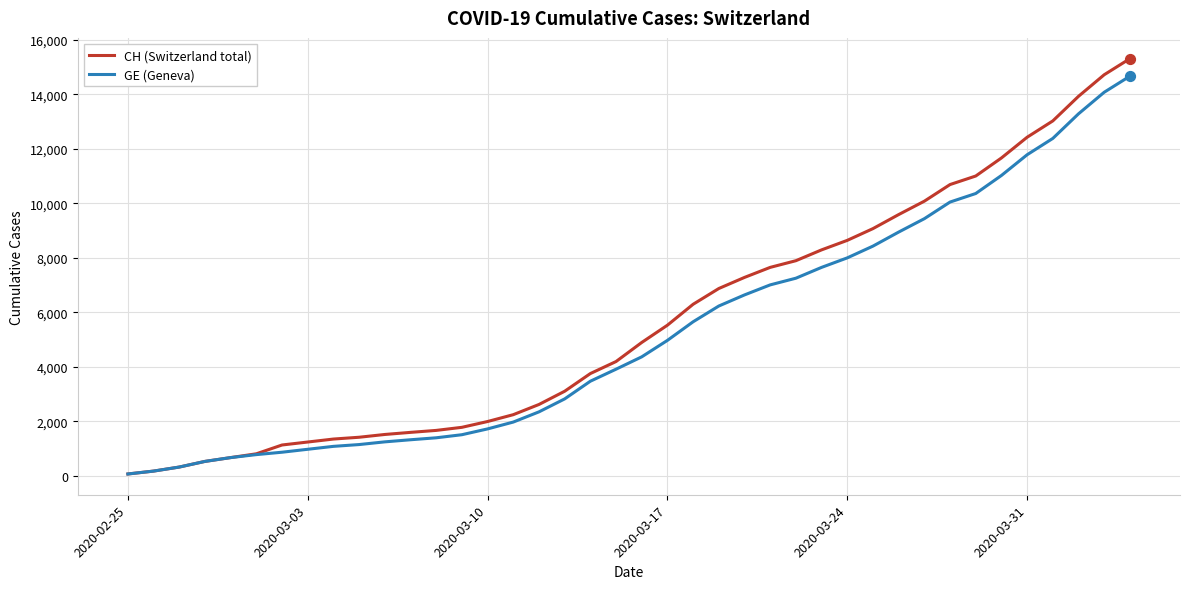

What is the maximum value for GE (Geneva)?

14662